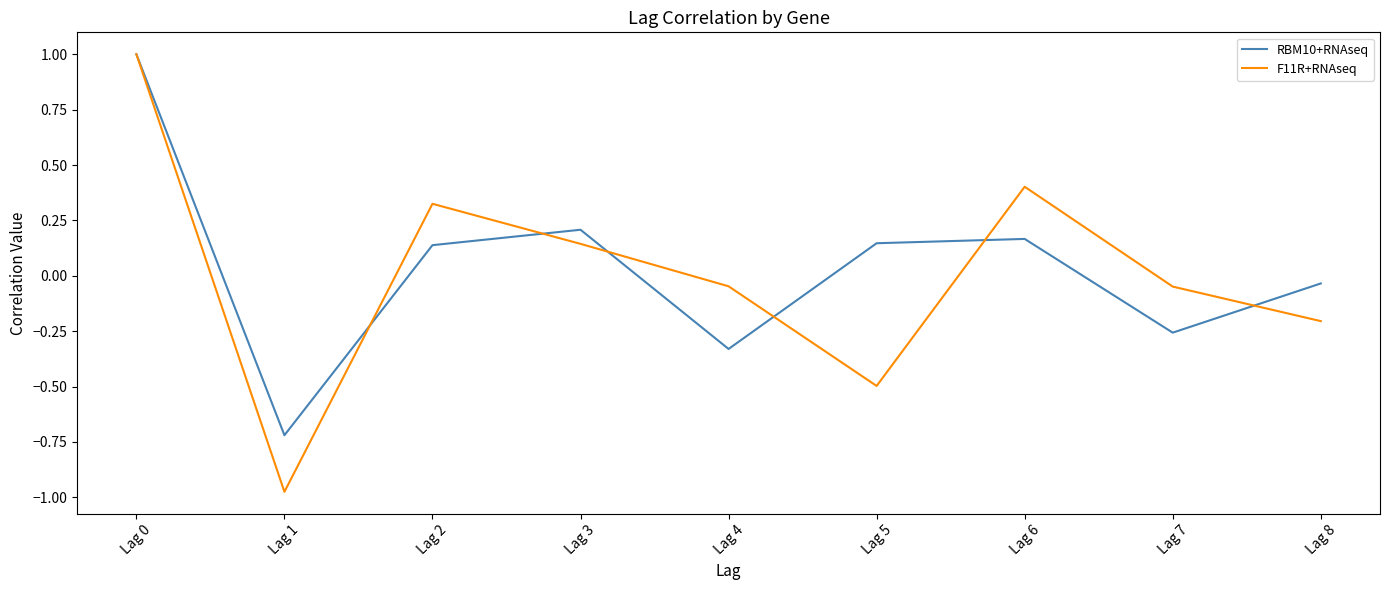

True or false: RBM10+RNAseq and F11R+RNAseq cross at least once.

True